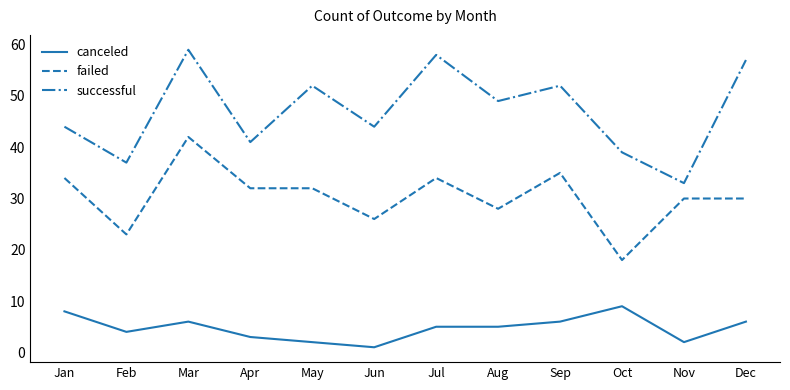

List the series in order of their overall mean, highest first.

successful, failed, canceled